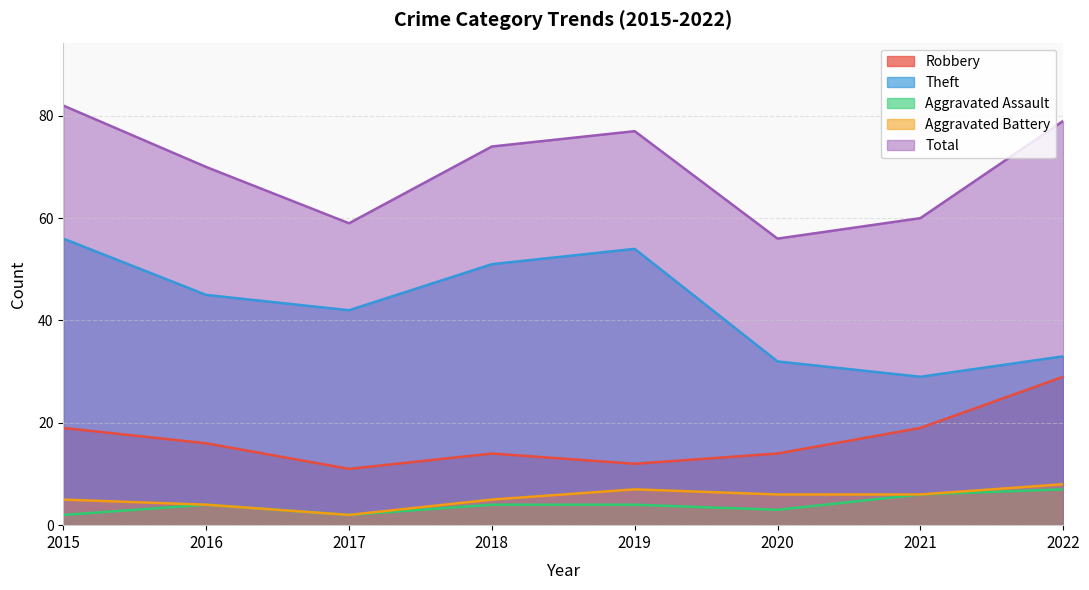

At how many categories does at least one series exceed 53?

8